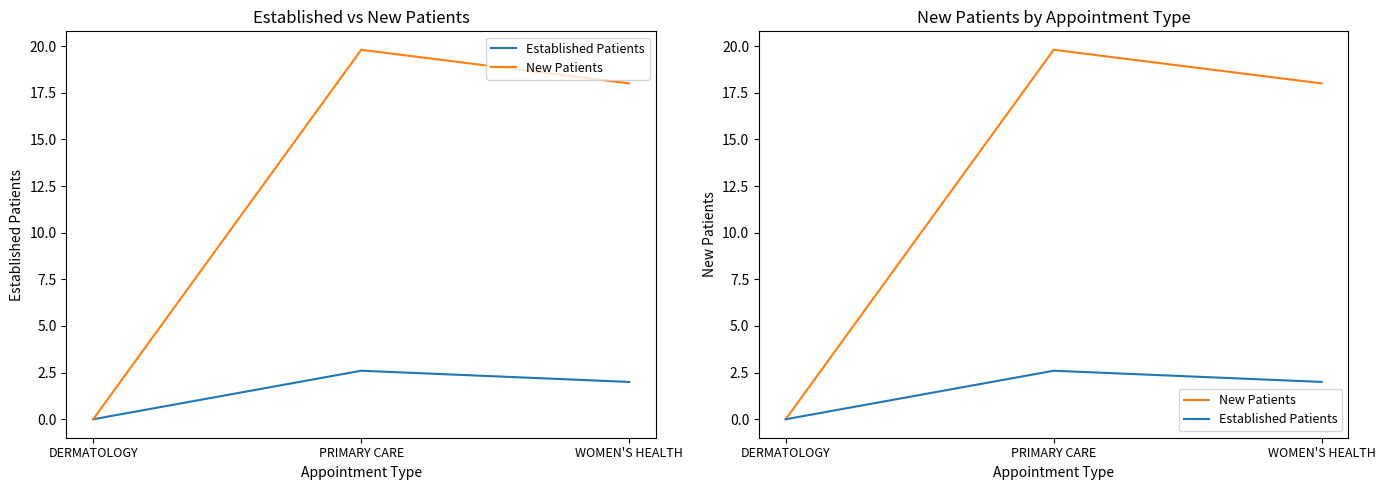

Which series has the largest range (max minus min)?

New Patients